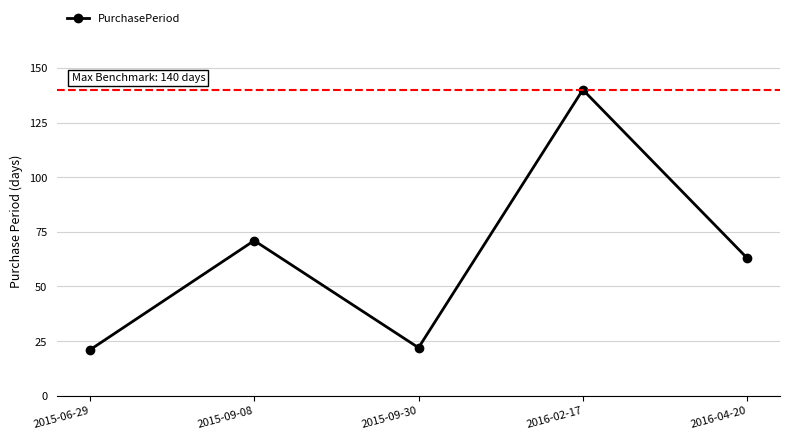

The chart shows a value of 29 at 2015-09-30. True or false?

False